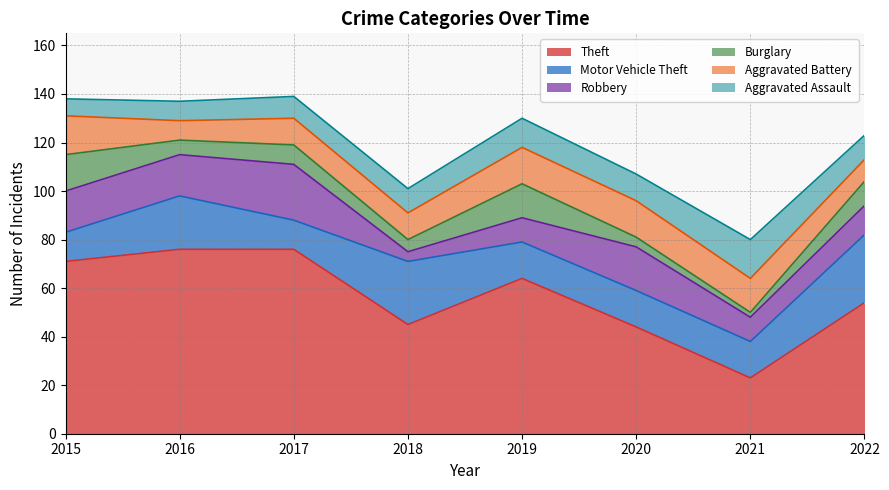

What is the difference between the maximum and minimum values in the Aggravated Battery series?

8